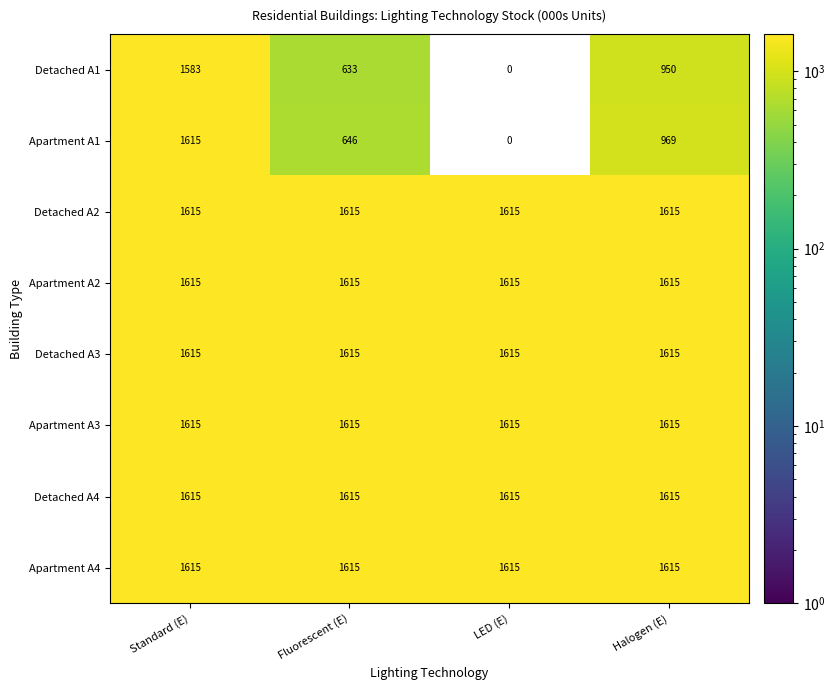

At how many categories does at least one series exceed 202?

4